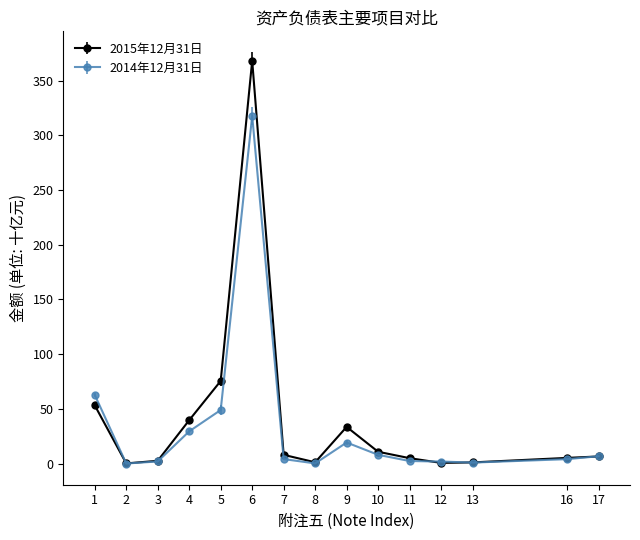

What is the sum of all 2015年12月31日 values?

610.6